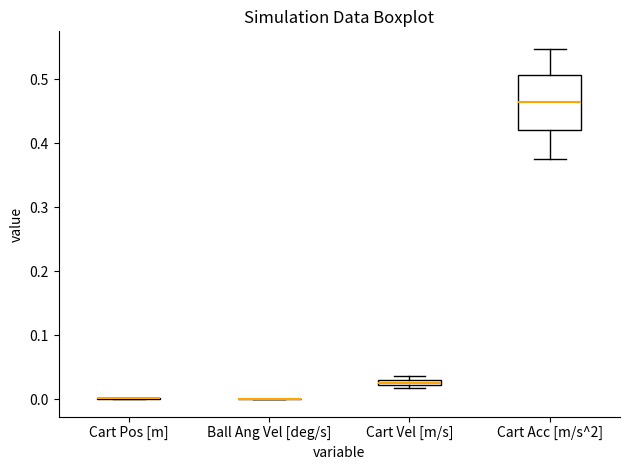

Comparing the boxes themselves (not the whiskers), which one is the tallest?

Cart Acc [m/s^2]